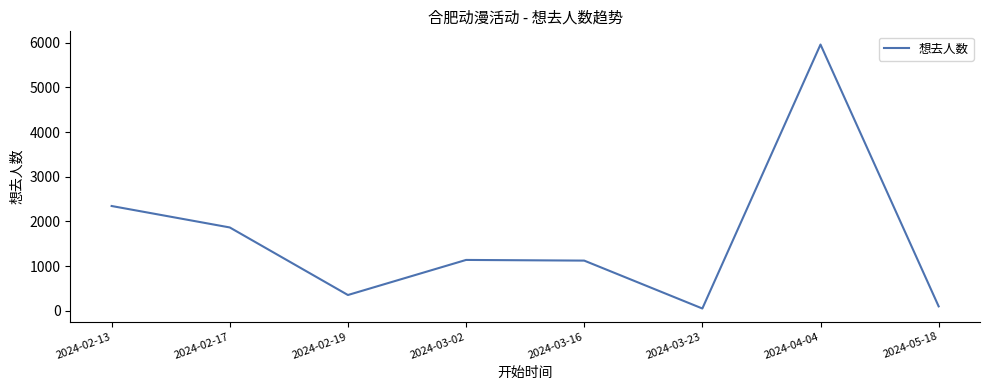

Is it true that the value at 2024-03-02 is 1827?

False